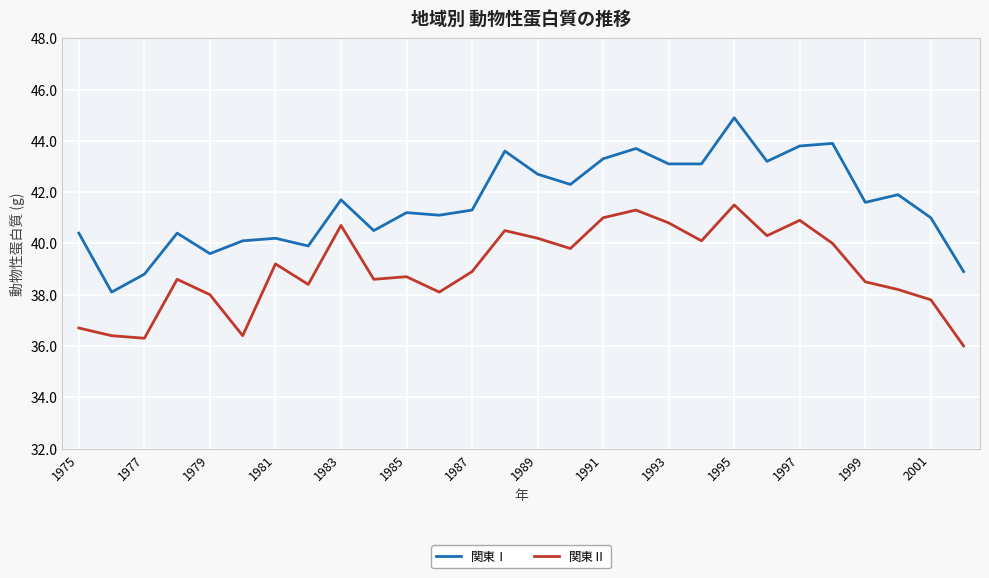

What is the sum of all 関東Ⅰ values?

1164.3